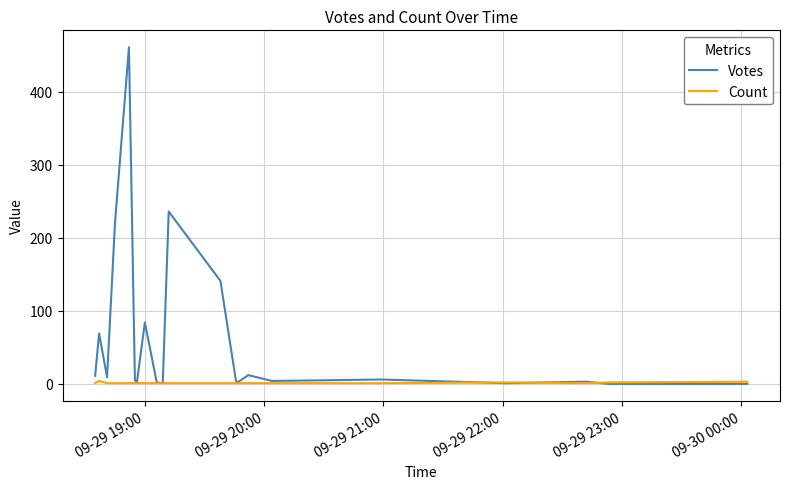

What is the greatest value displayed?

461